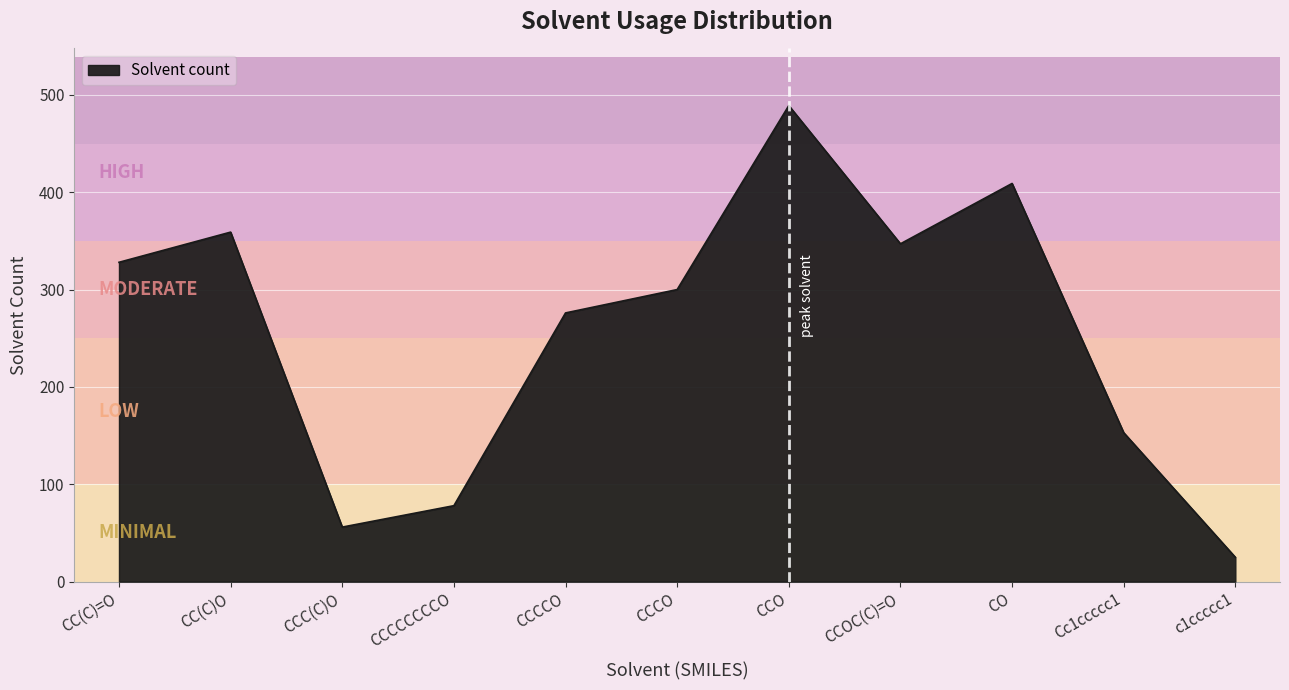

What is the sum of the values at CCC(C)O and CC(C)=O?

384